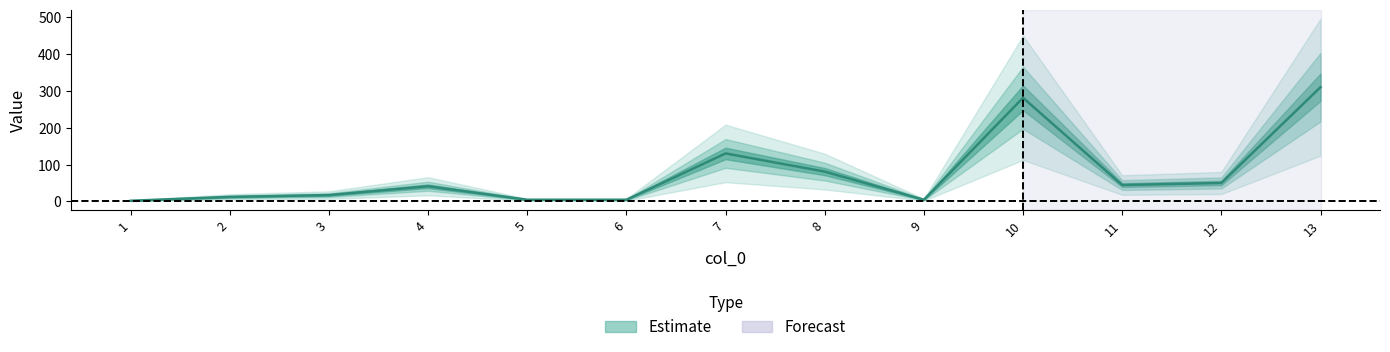

The value at 5 is 4.4. True or false?

True